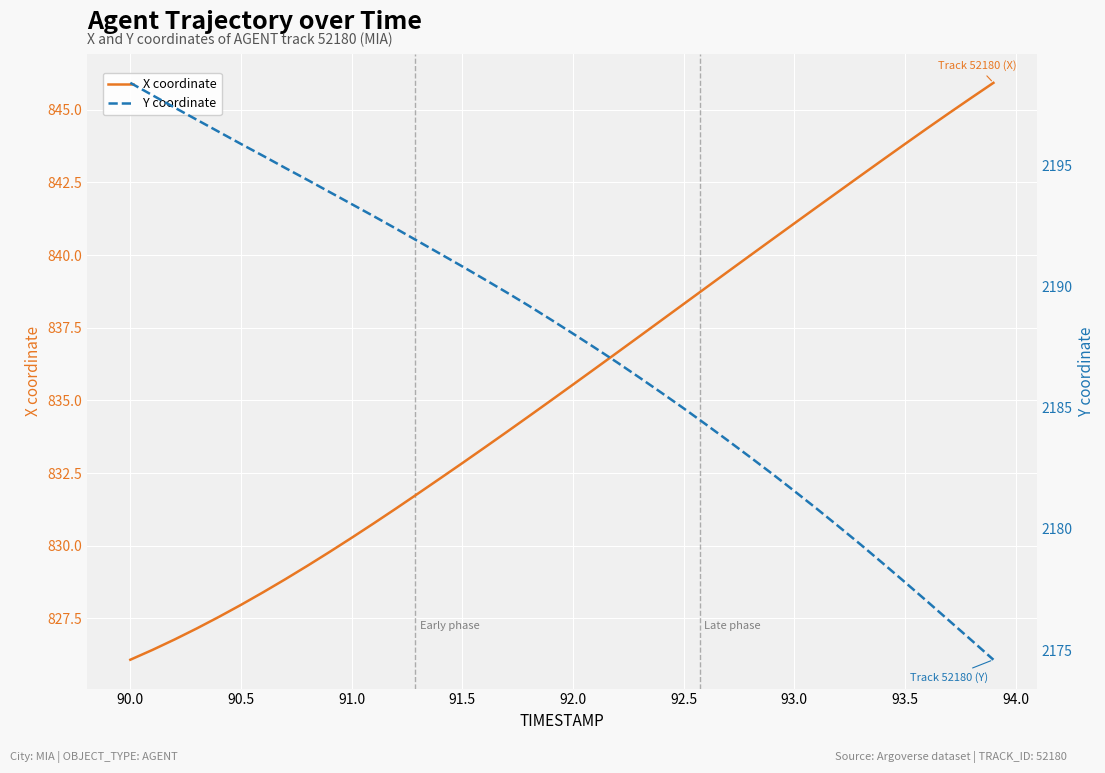

True or false: Y coordinate and X coordinate intersect in this chart.

False